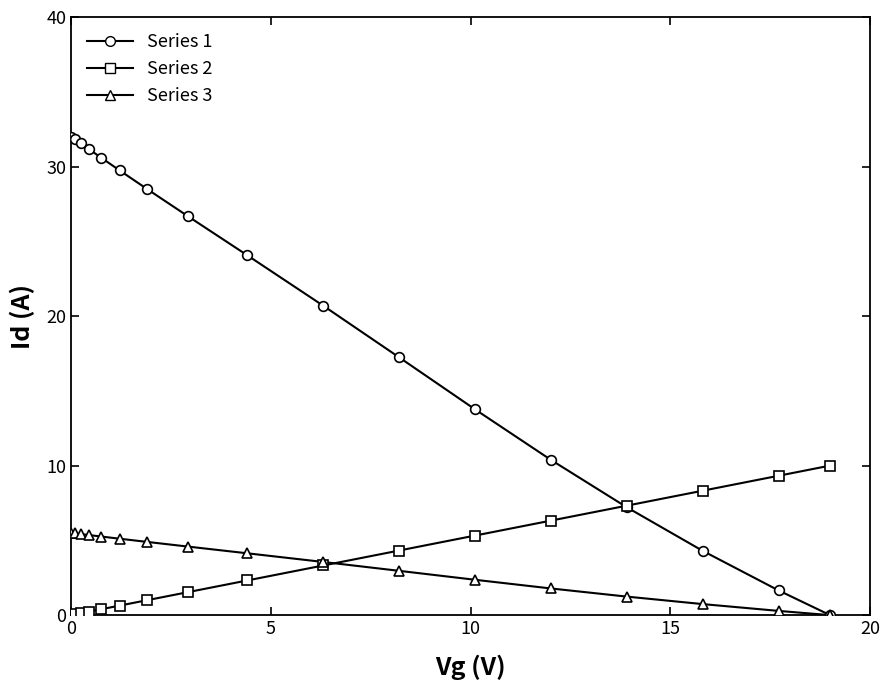

What is the sum of all Series 3 values?

58.7